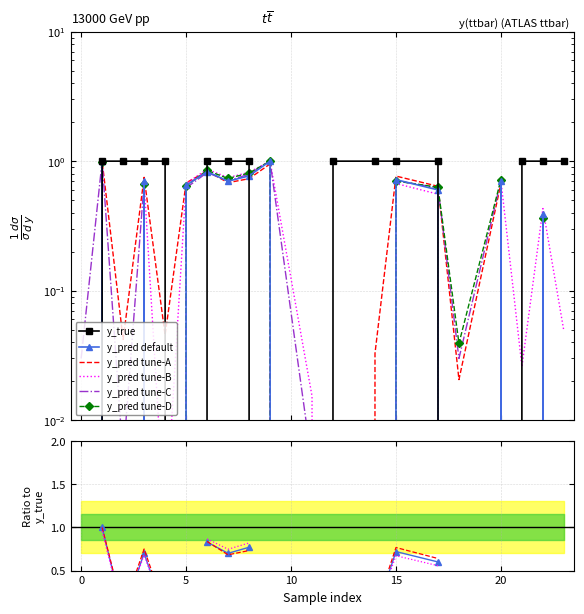

Is this an area chart (filled region under the line)?

No